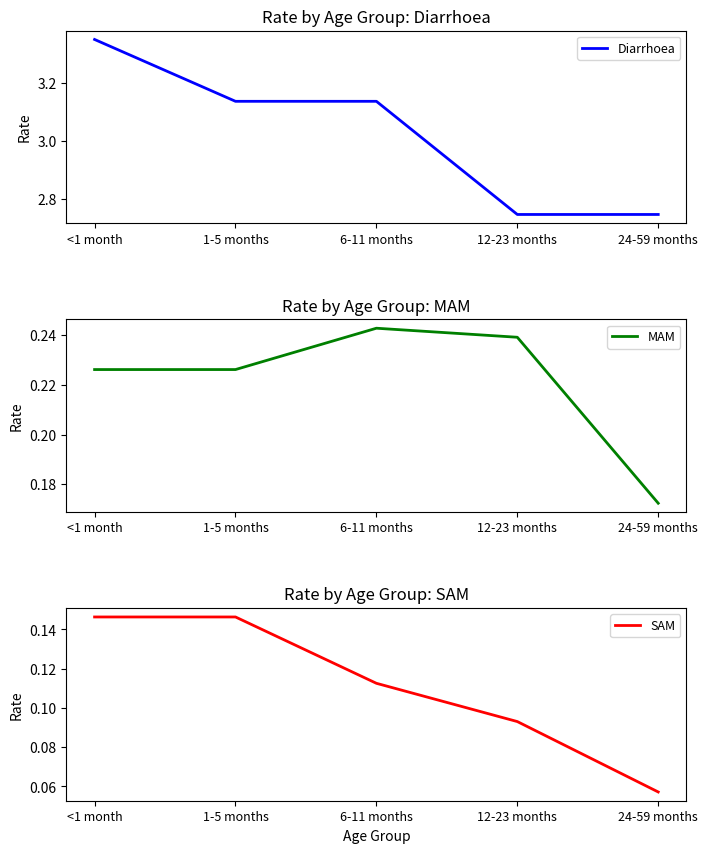

What is the sum of the MAM values at 6-11 months and <1 month?

0.5